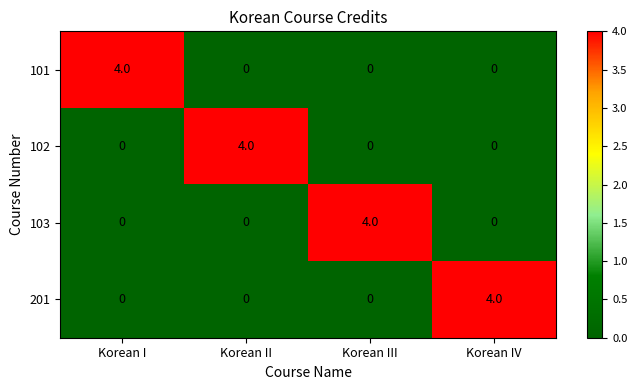

What is the difference between the highest and lowest values at Korean II?

4